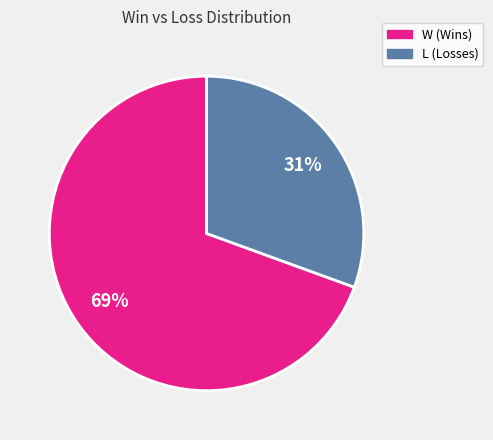

Which category accounts for the majority?

W